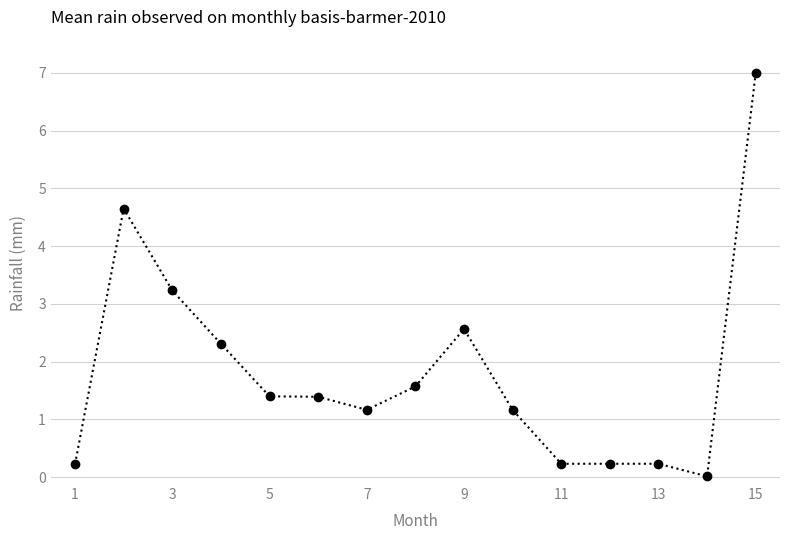

What is the maximum value shown in the chart?

7.0